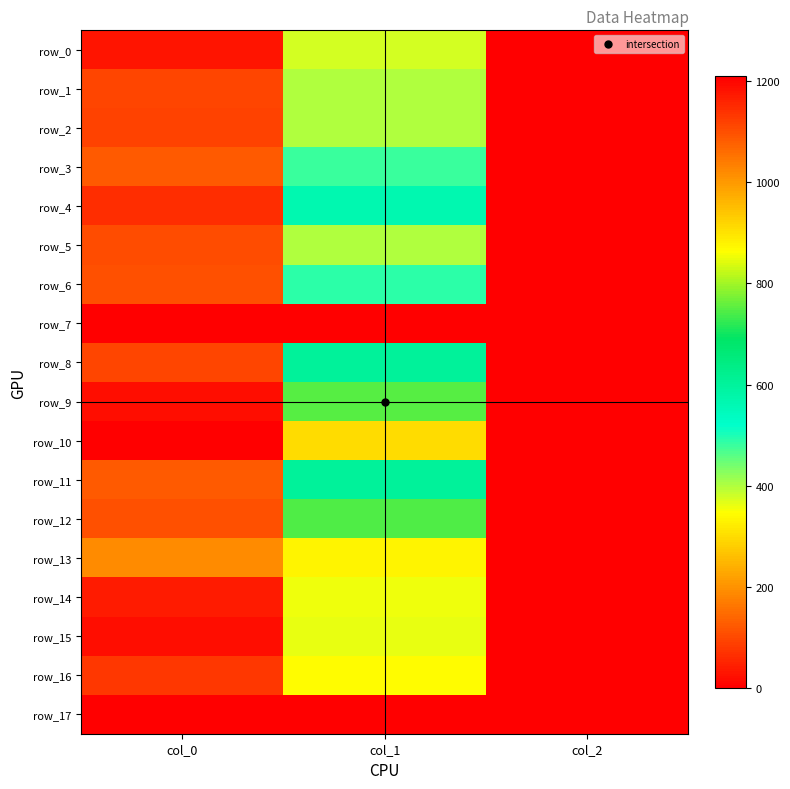

Is the value of row_13 at col_2 greater than the value of row_4 at col_2?

No